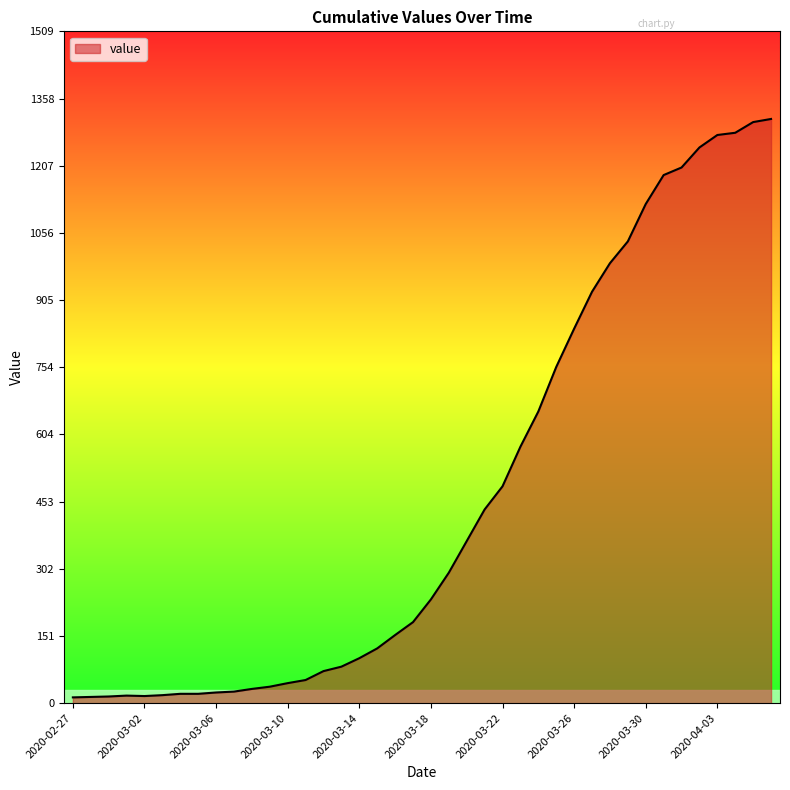

What is the maximum value shown in the chart?

1312